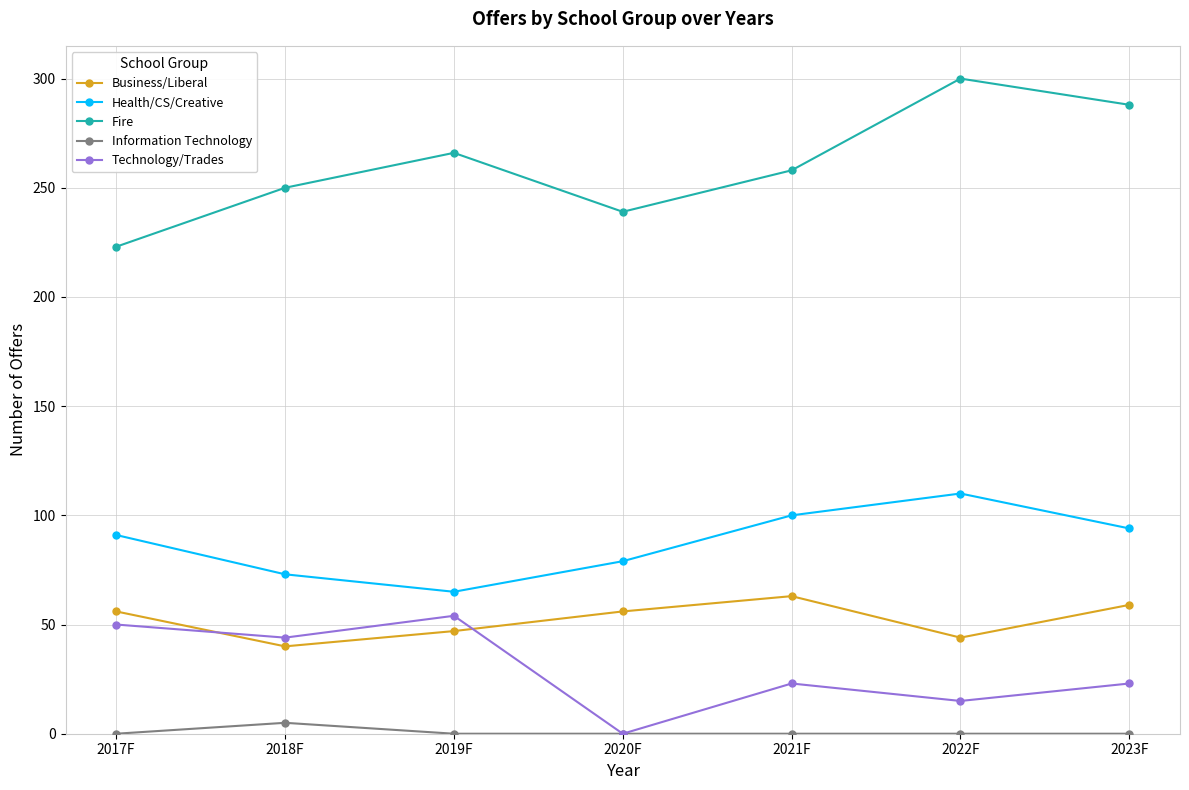

Between 2020F and 2021F, which series saw the biggest shift?

Technology/Trades